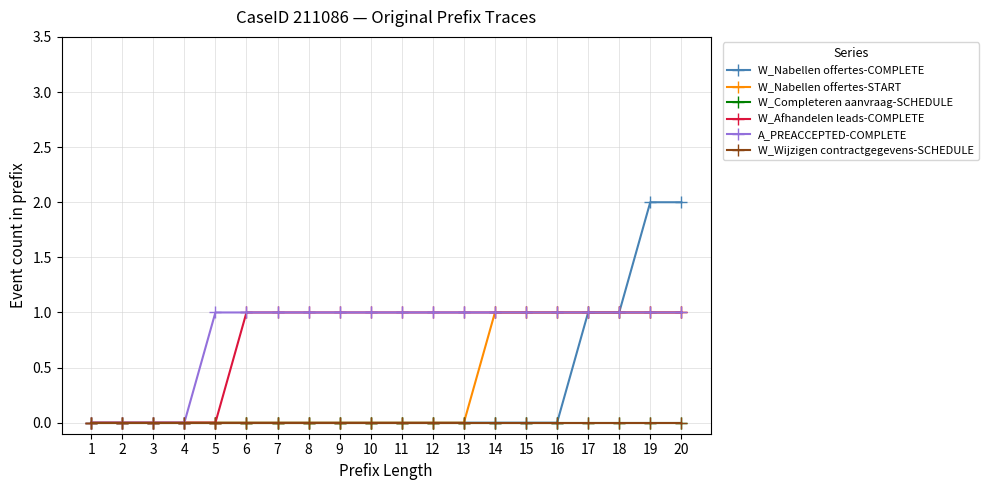

Is this an area chart (filled region under the line)?

No